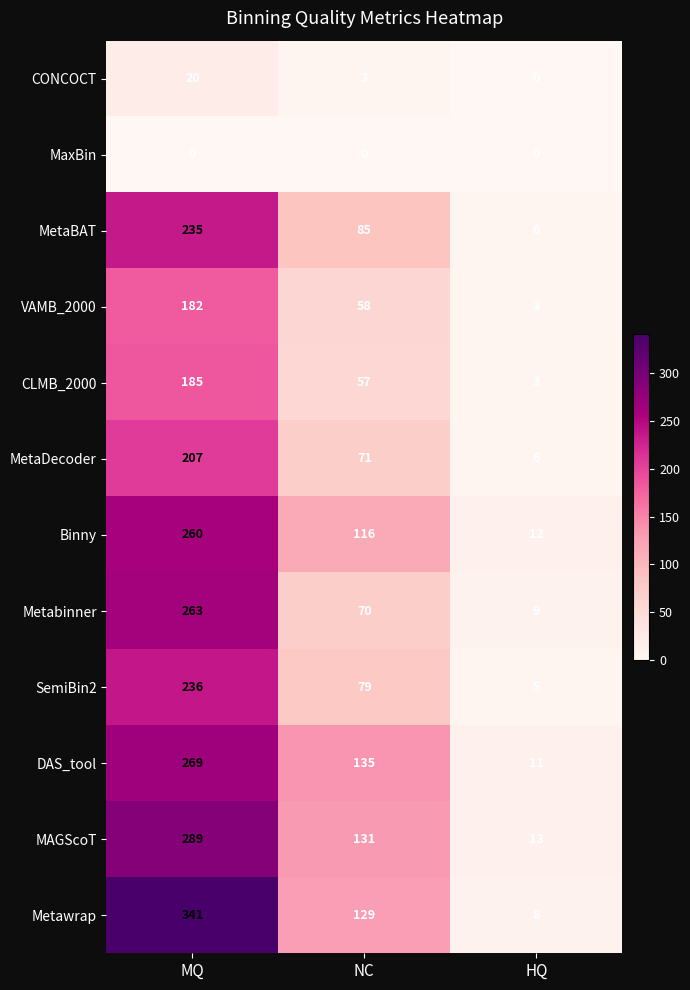

List the labels in order of CLMB_2000 value, smallest first.

HQ, NC, MQ